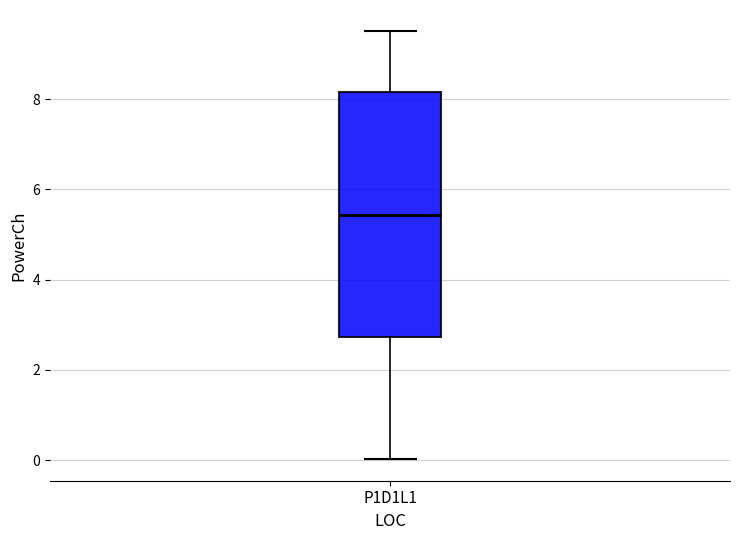

Where does the median line of the box for P1D1L1 sit on the y-axis? The values are not printed on the chart, so give them approximately, as read against the axis.

5.4